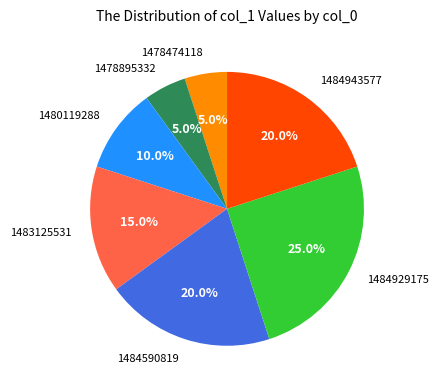

How much of the chart is everything except 1483125531?

85.0%